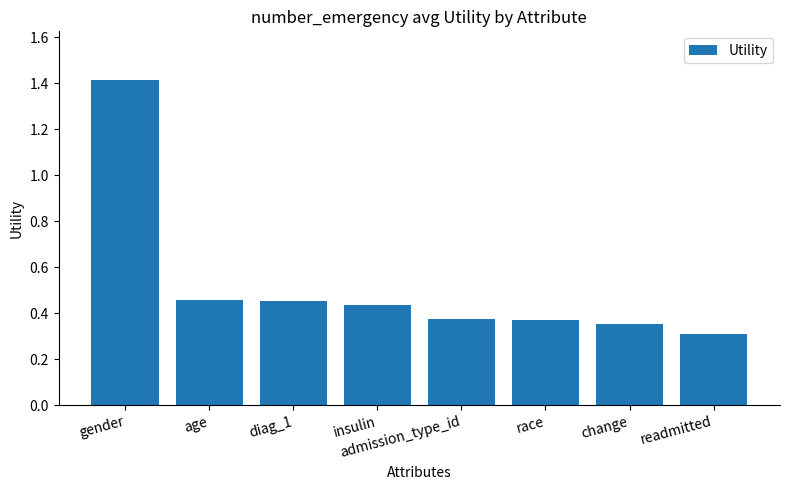

Which has a higher value, race or gender?

gender